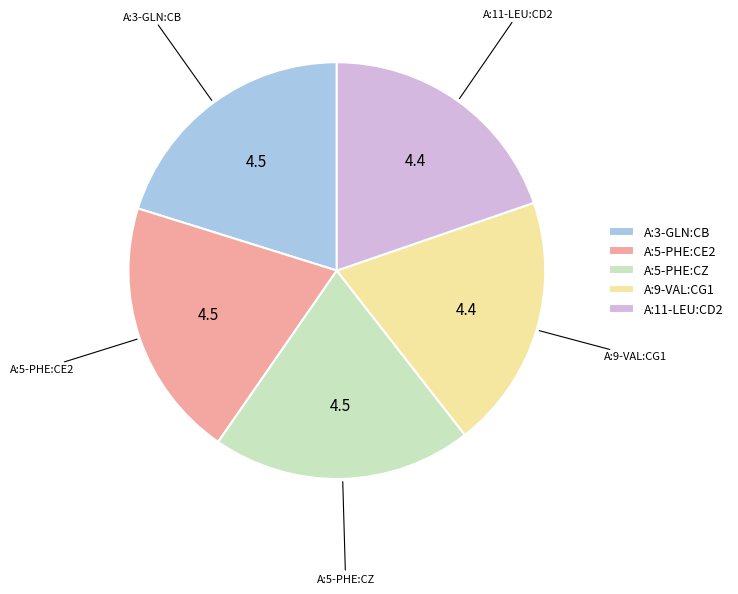

Is the sum of A:5-PHE:CE2 and A:5-PHE:CZ greater than half?

No